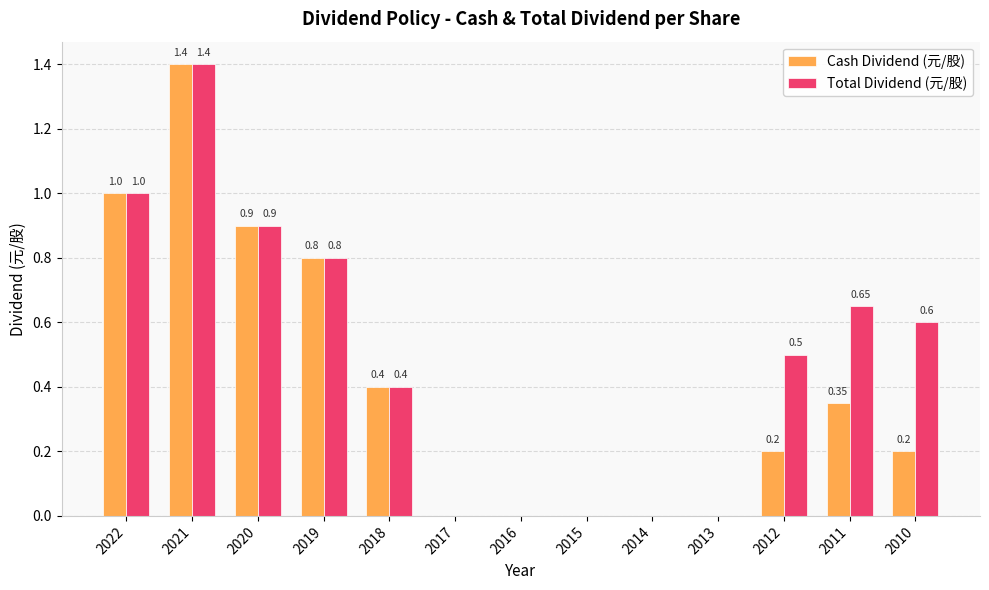

What are all the series names shown in the legend?

Cash Dividend (元/股), Total Dividend (元/股)